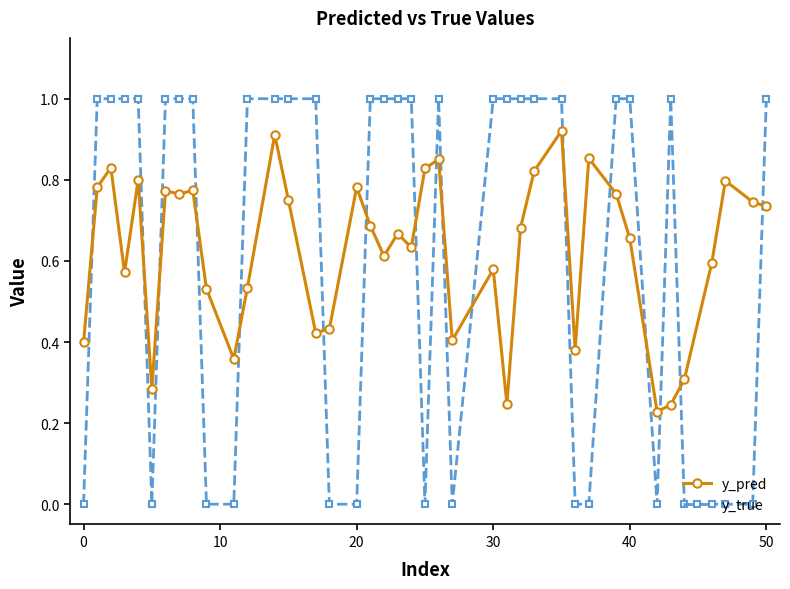

In y_pred, how many points are higher than both neighbors (excluding endpoints)?

12